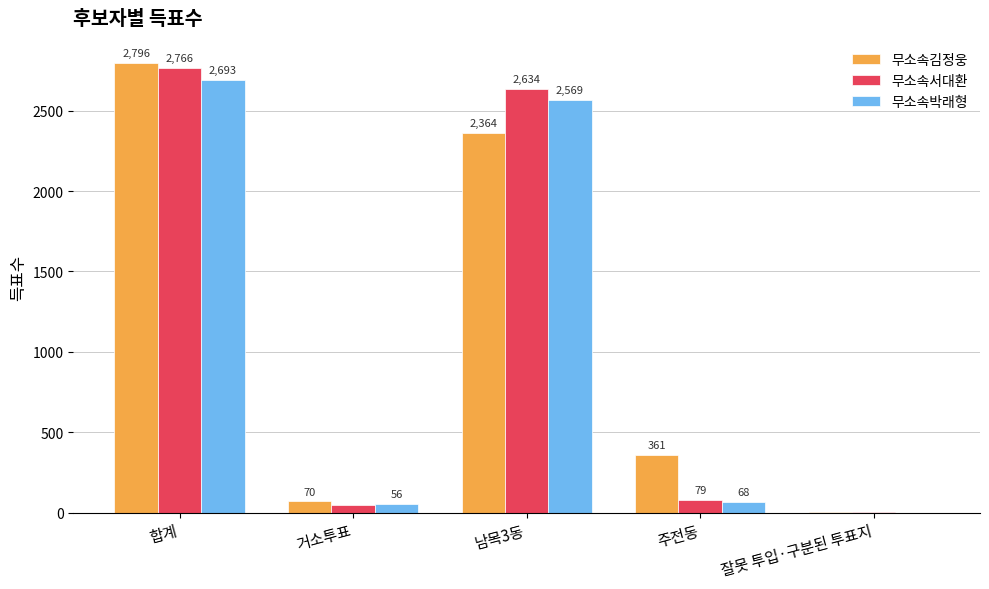

Are the bars horizontal?

No